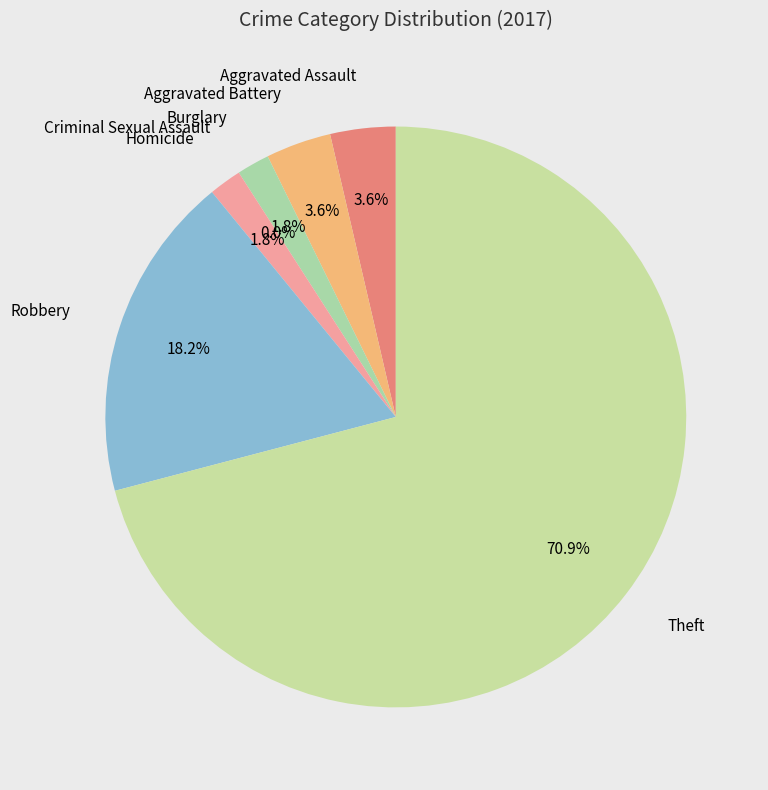

To the nearest percent, what portion does Aggravated Battery represent?

4%